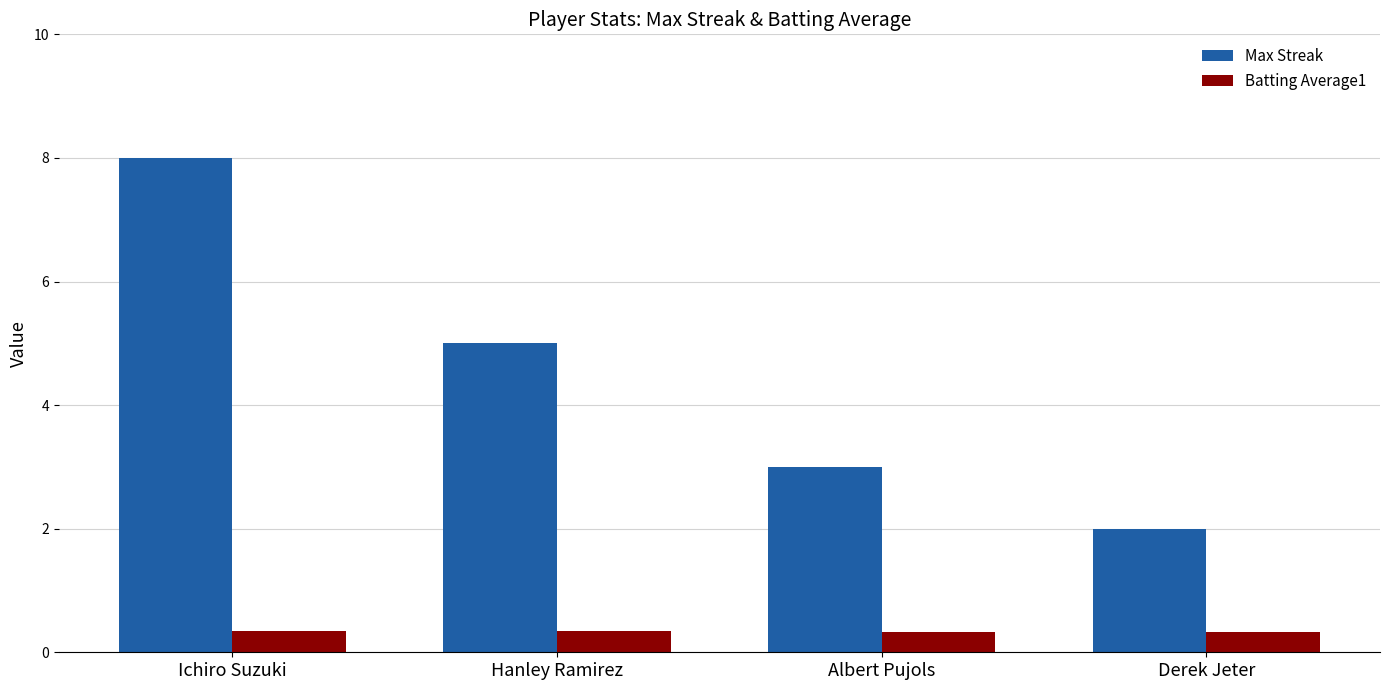

At which label does Max Streak reach its minimum?

Derek Jeter